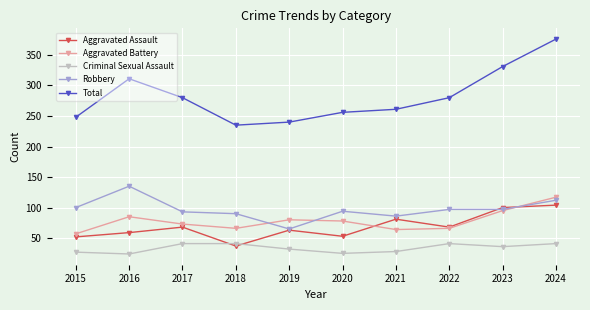

At which label does Criminal Sexual Assault first exceed 36?

2017